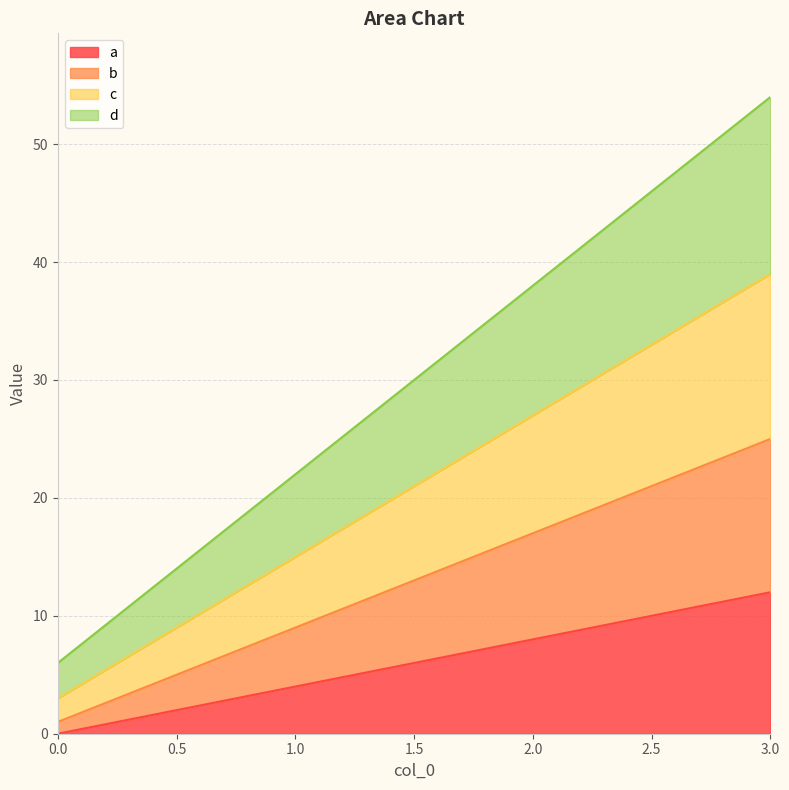

Where does the d series first go above 38?

3